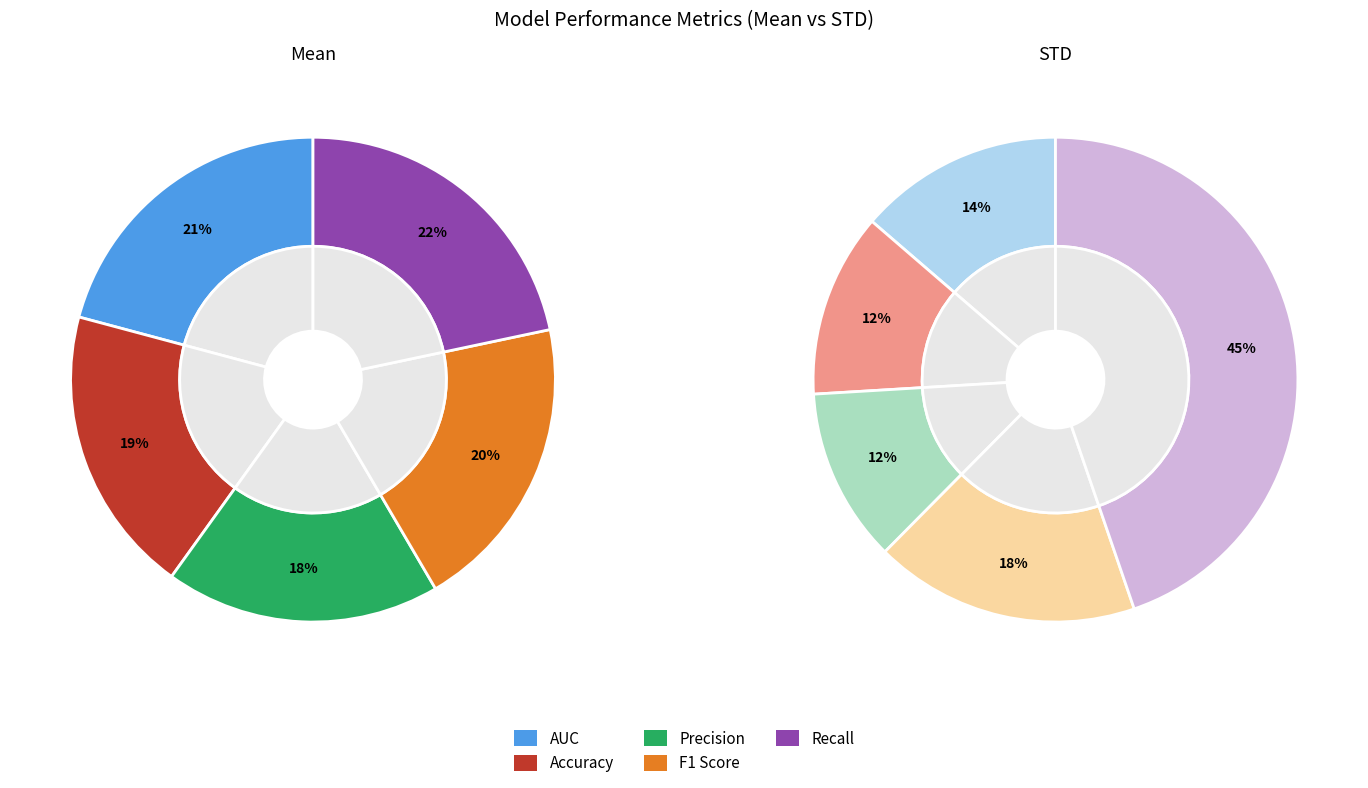

What is the smallest slice in the pie chart?

Precision